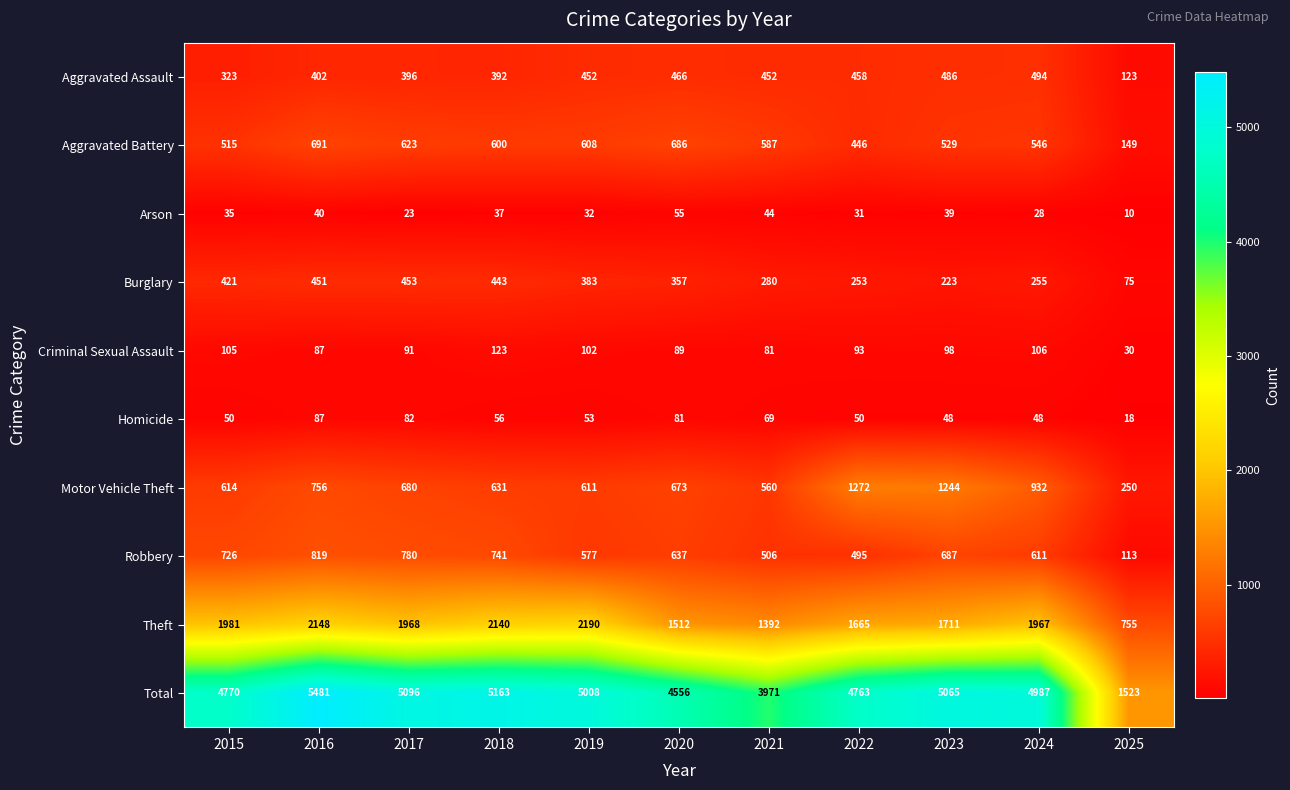

What is the sum of all Total values?

50383